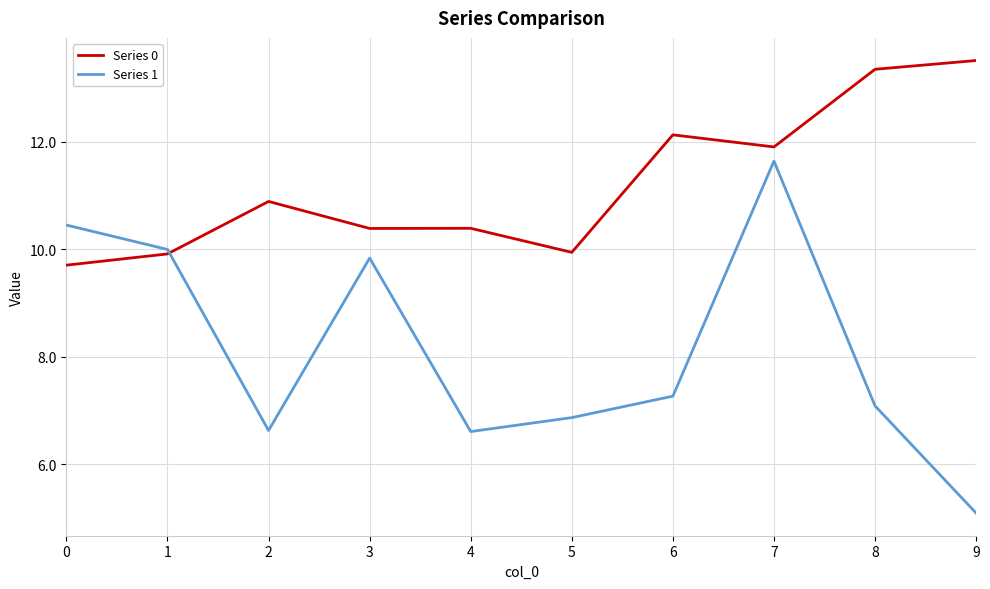

Where is the first local maximum for Series 0?

2